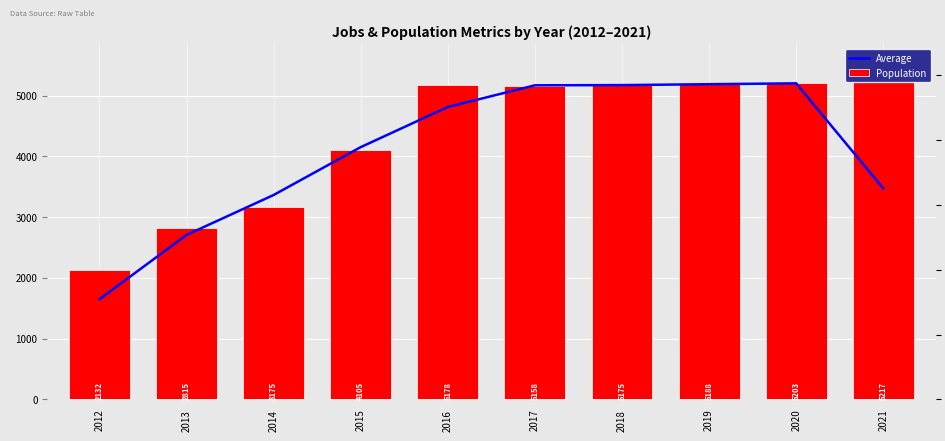

Rank the series by their maximum value, from lowest to highest.

Average, Population